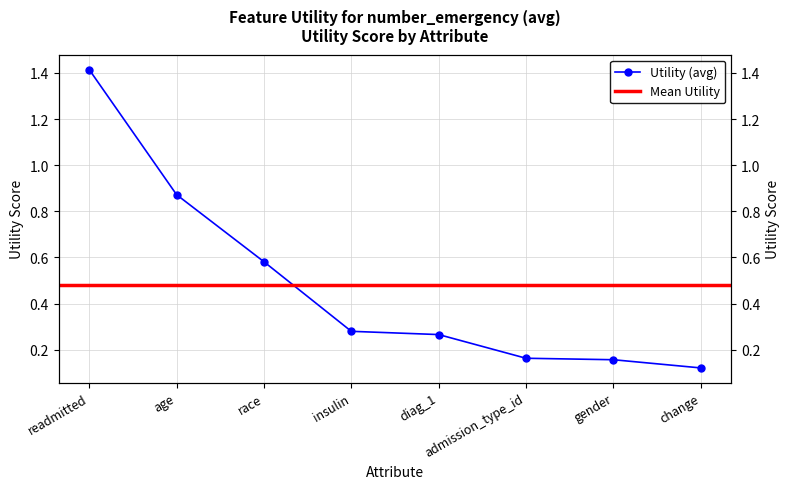

Is it true that the value at gender is 0.2?

True